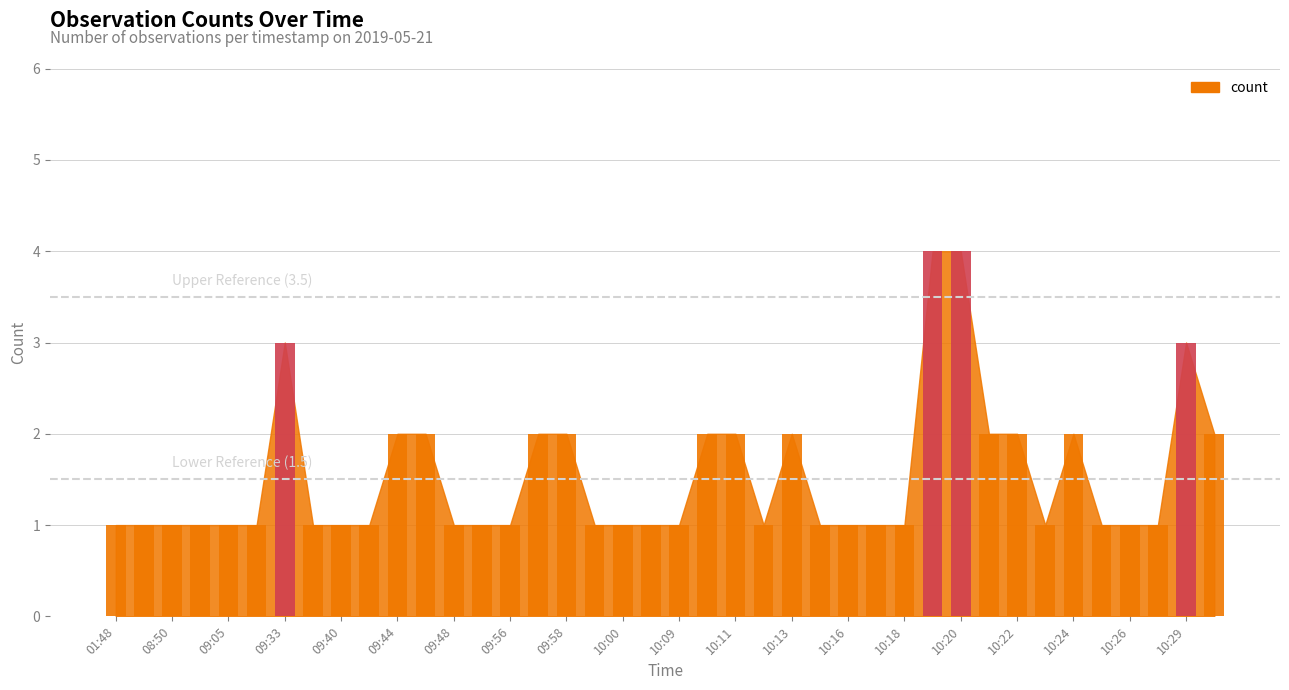

How many series are shown in this chart?

1